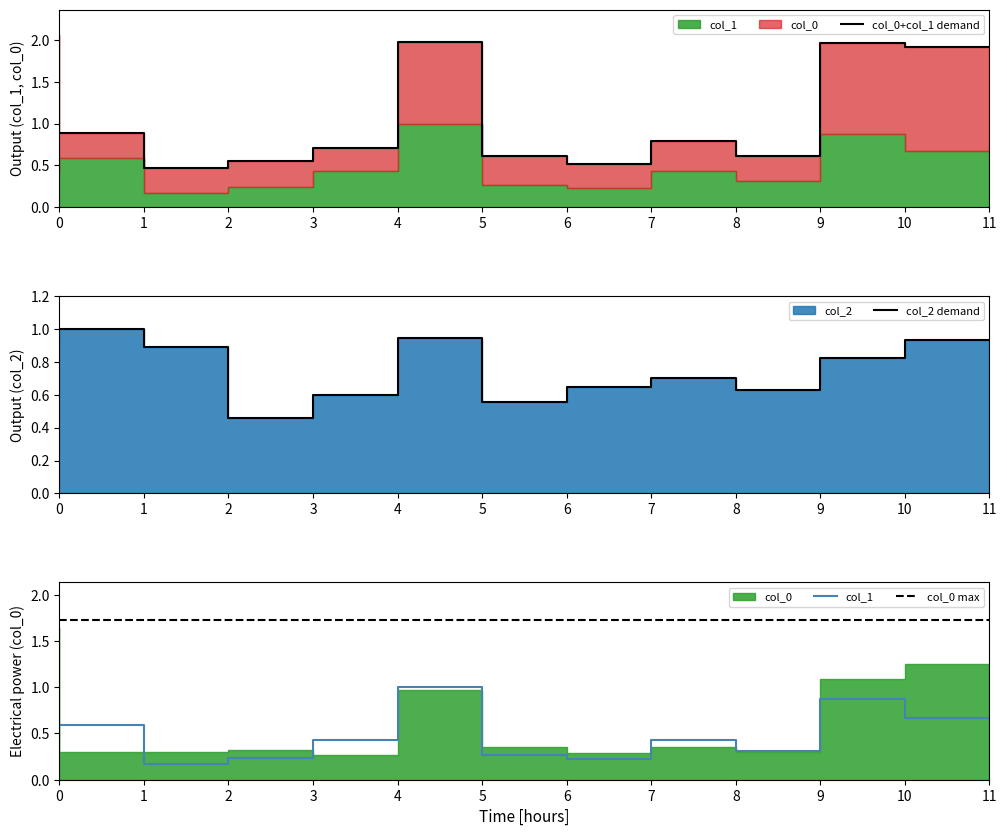

How many interior local valleys does the col_1 series have?

3